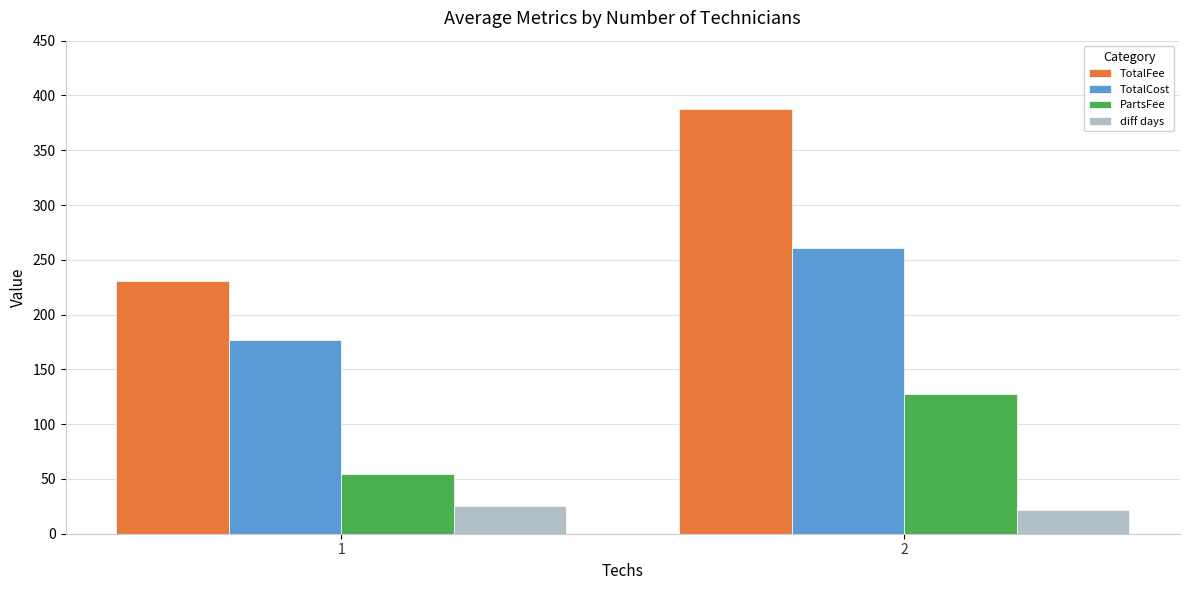

What is the spread (max minus min) of values at 1?

205.6